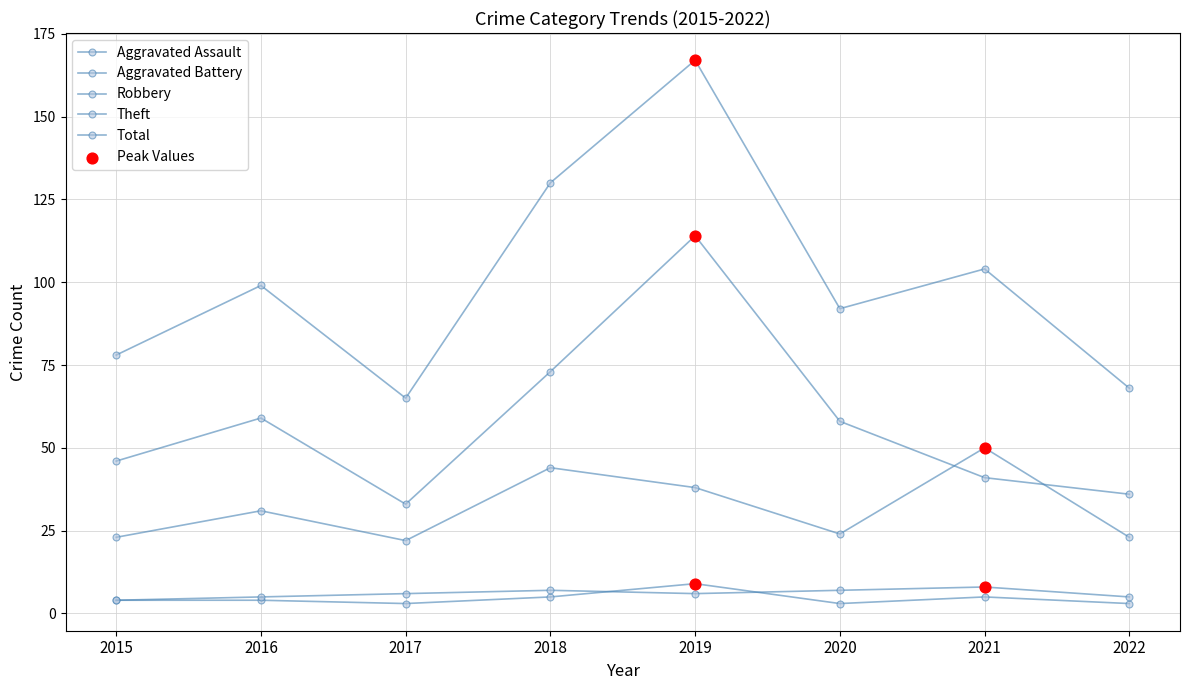

At how many categories does at least one series exceed 94?

4